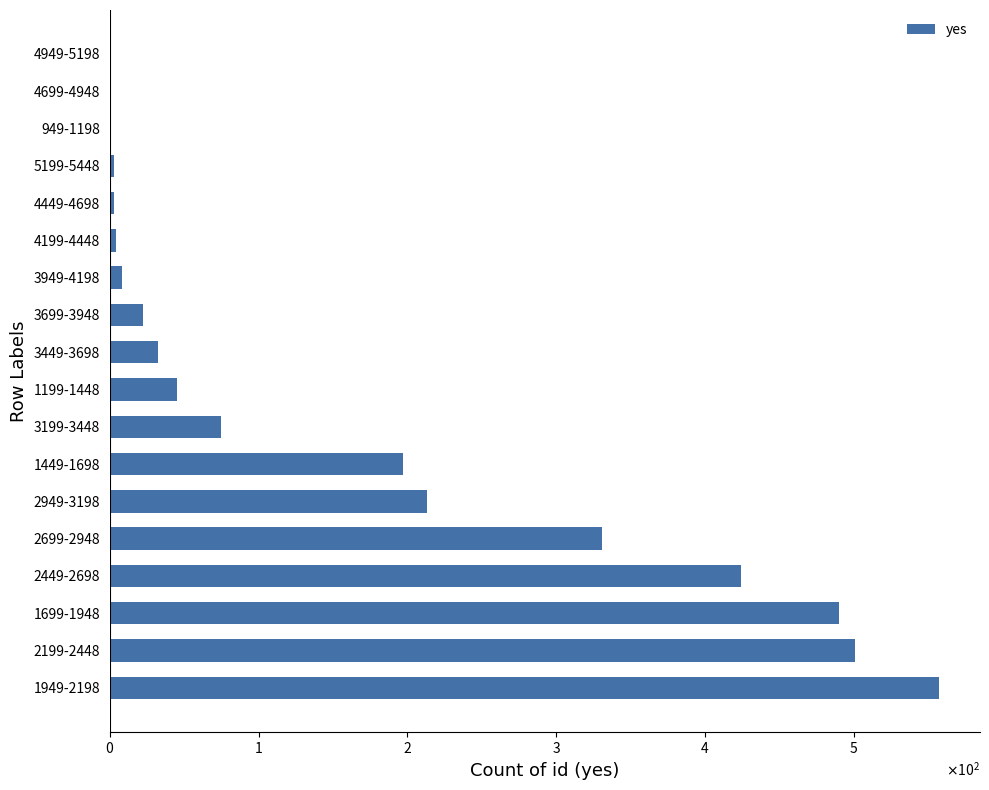

What is the difference between the maximum and second lowest values?

556